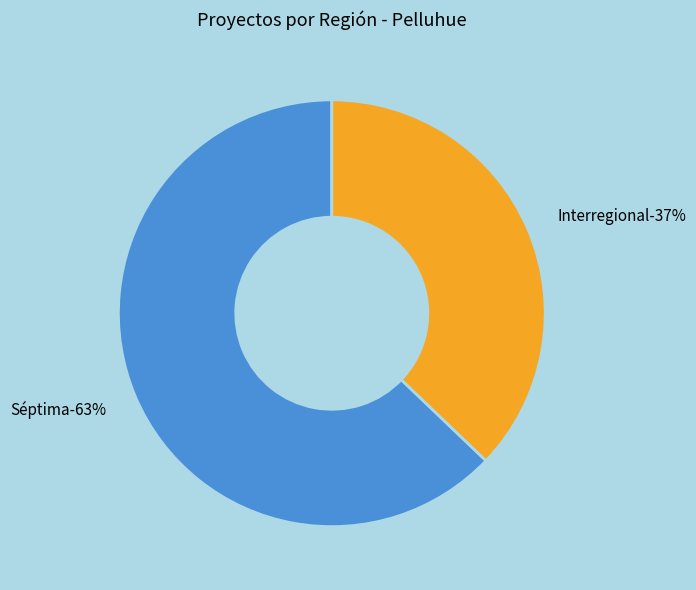

Is it true that Interregional is 37% of the pie?

True